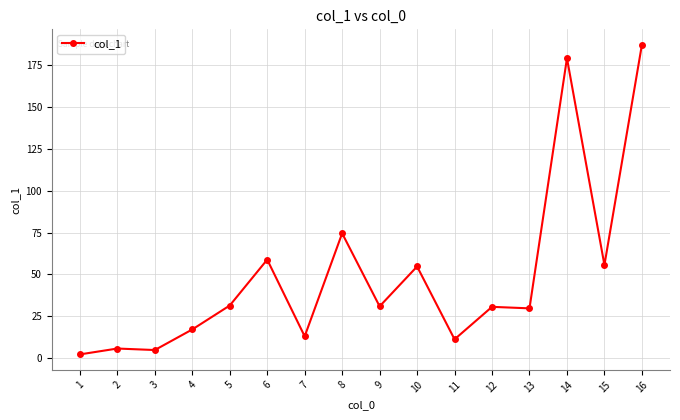

Which label corresponds to the largest value in the chart?

16